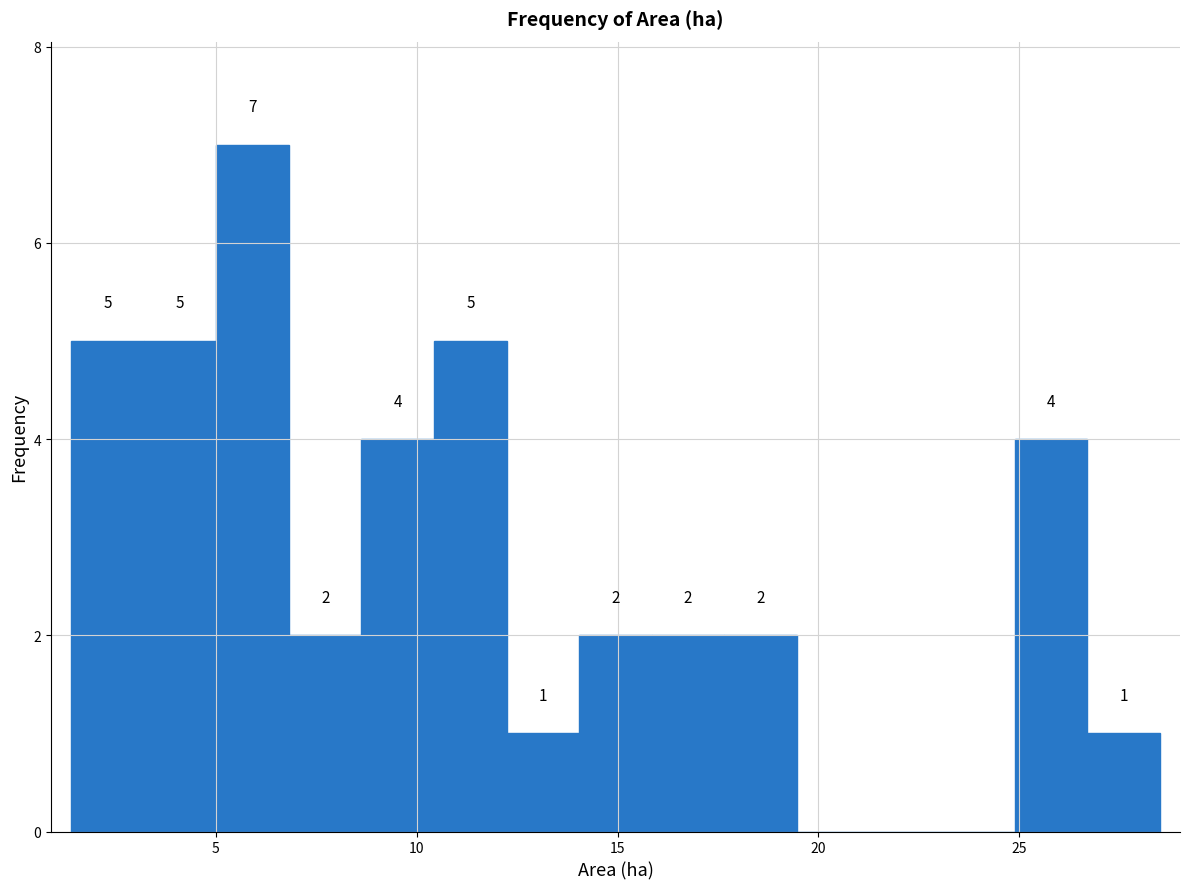

Around what value on the x-axis is the tallest bar? Give the approximate position of its centre, as read against the axis.

6.0